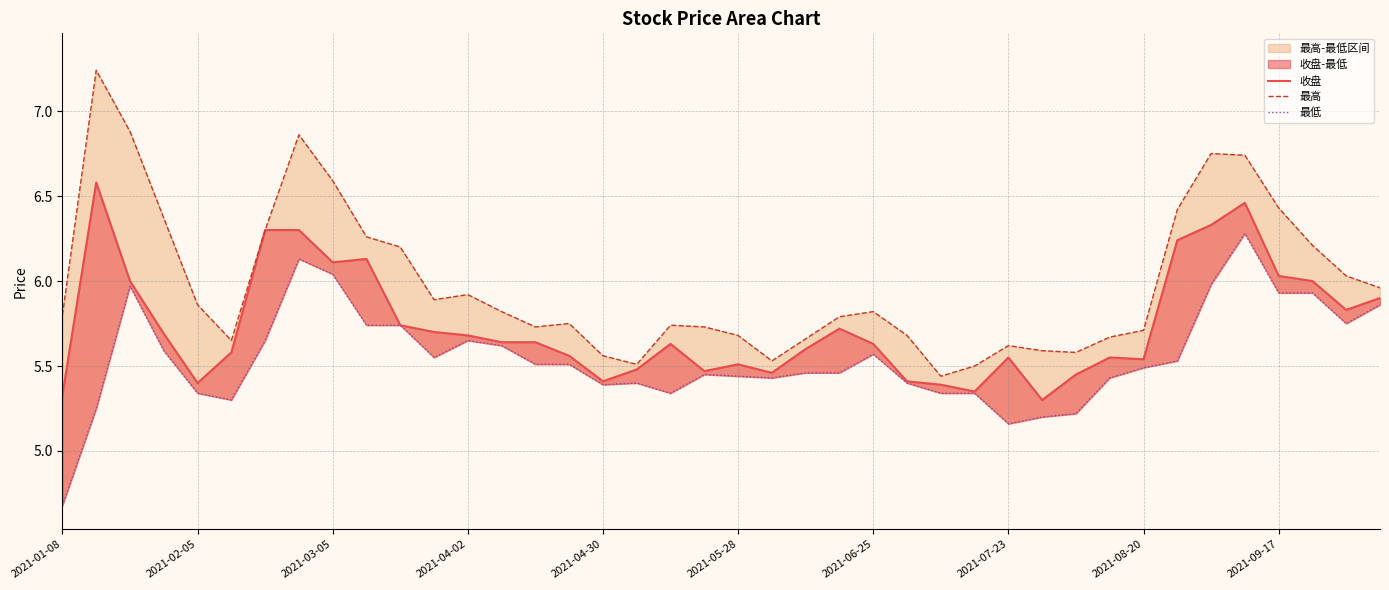

Reading left to right, transcribe all the data shown in this chart.

收盘: 5.3	6.6	6.0	5.7	5.4	5.6	6.3	6.3	6.1	6.1	5.7	5.7	5.7	5.6	5.6	5.6	5.4	5.5	5.6	5.5	5.5	5.5	5.6	5.7	5.6	5.4	5.4	5.3	5.5	5.3	5.5	5.5	5.5	6.2	6.3	6.5	6.0	6.0	5.8	5.9
最高: 5.8	7.2	6.9	6.4	5.9	5.7	6.3	6.9	6.6	6.3	6.2	5.9	5.9	5.8	5.7	5.8	5.6	5.5	5.7	5.7	5.7	5.5	5.7	5.8	5.8	5.7	5.4	5.5	5.6	5.6	5.6	5.7	5.7	6.4	6.8	6.7	6.4	6.2	6.0	6.0
最低: 4.7	5.2	6.0	5.6	5.3	5.3	5.7	6.1	6.0	5.7	5.7	5.5	5.7	5.6	5.5	5.5	5.4	5.4	5.3	5.5	5.4	5.4	5.5	5.5	5.6	5.4	5.3	5.3	5.2	5.2	5.2	5.4	5.5	5.5	6.0	6.3	5.9	5.9	5.8	5.9